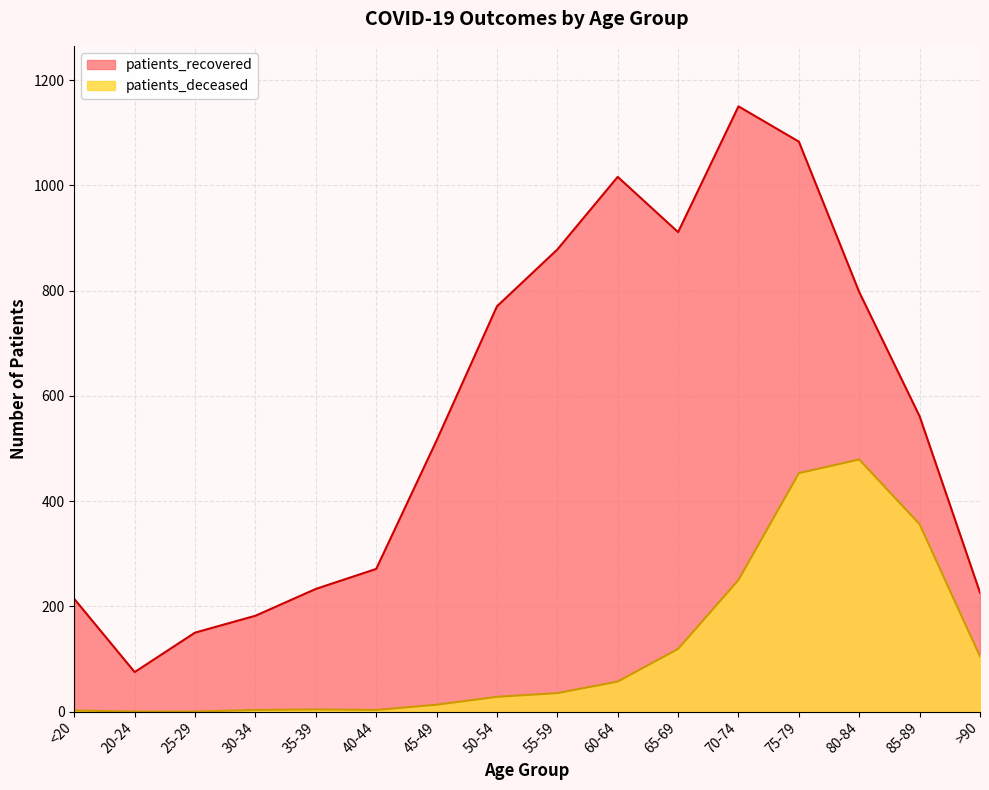

How many series are shown in this chart?

2